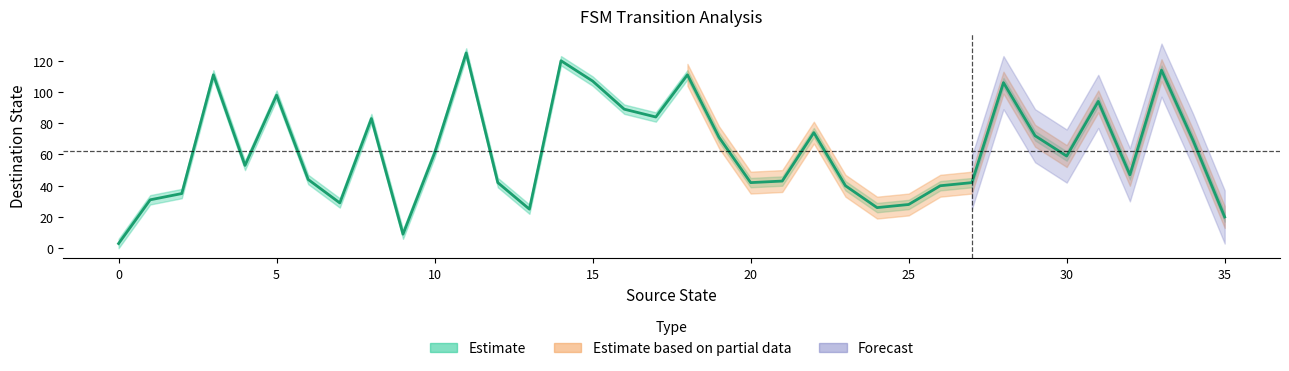

Is it true that the value at 23 is 40?

True